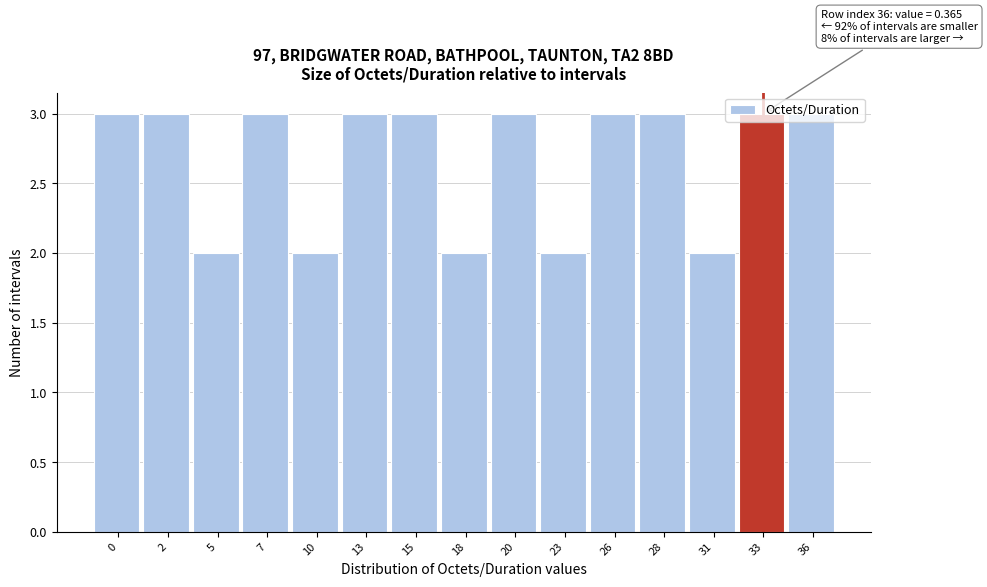

What is the value of the 11th bar from the left?

3